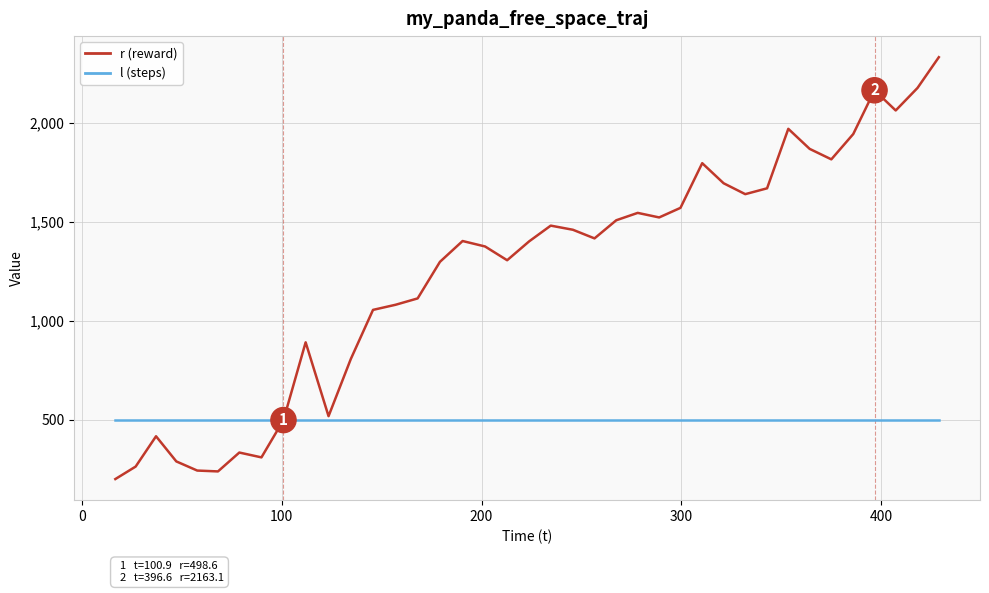

Which series has the largest total across all categories?

r (reward)